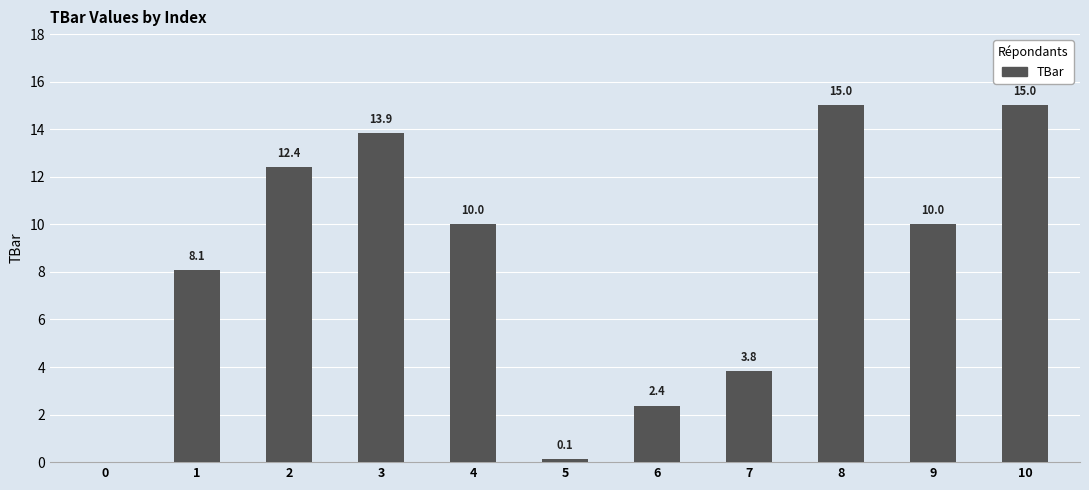

Approximately how many times larger is the value at 7 compared to 2?

0.3